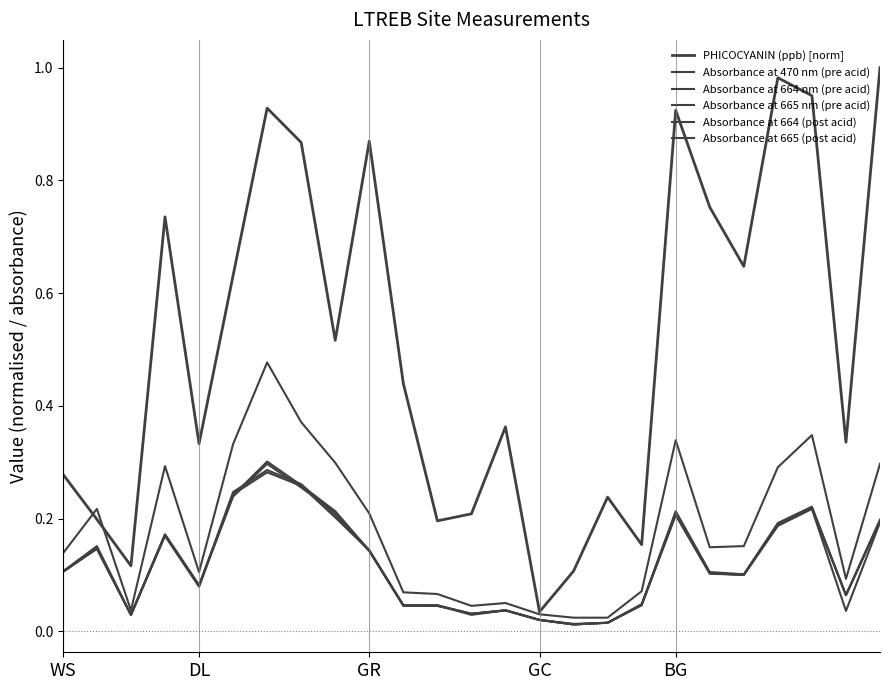

How many lines are shown in the chart?

6